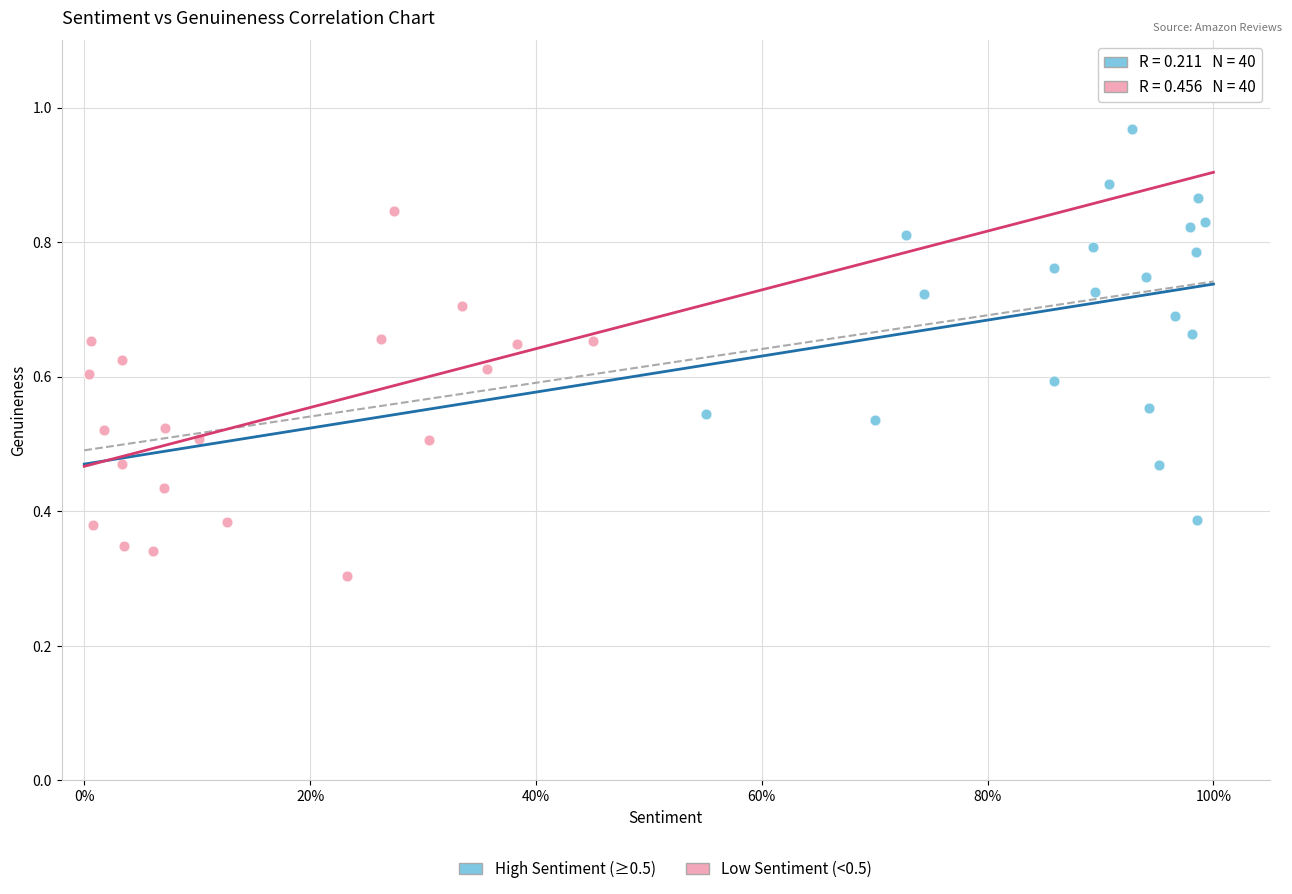

Which series reaches the maximum Y coordinate?

High Sentiment (≥0.5)